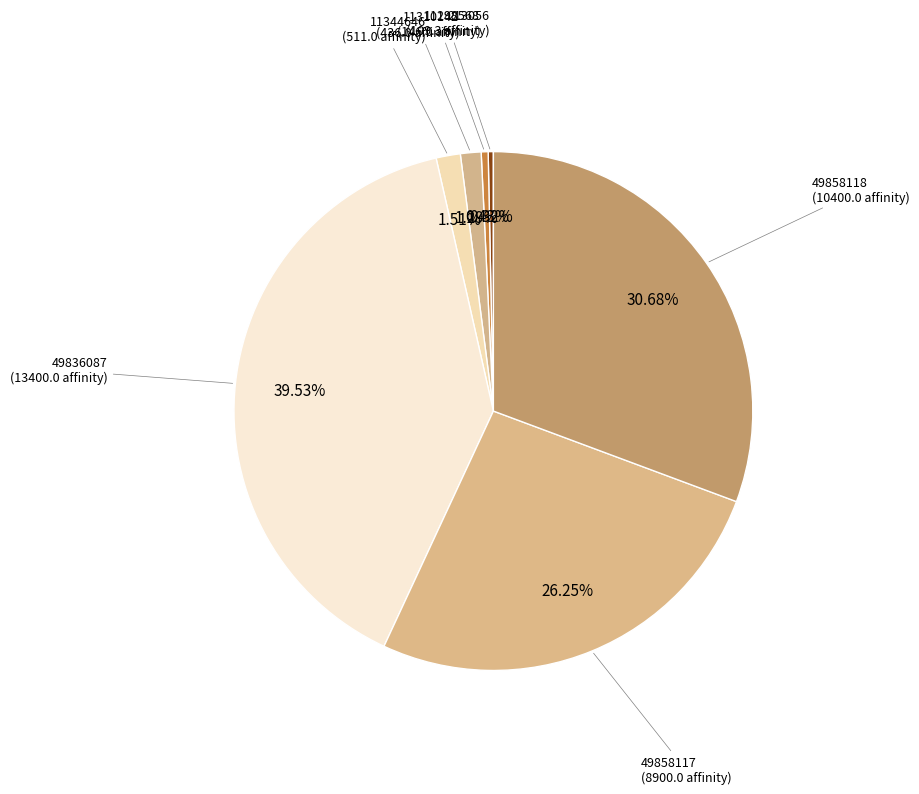

How many segments does this pie chart have?

7